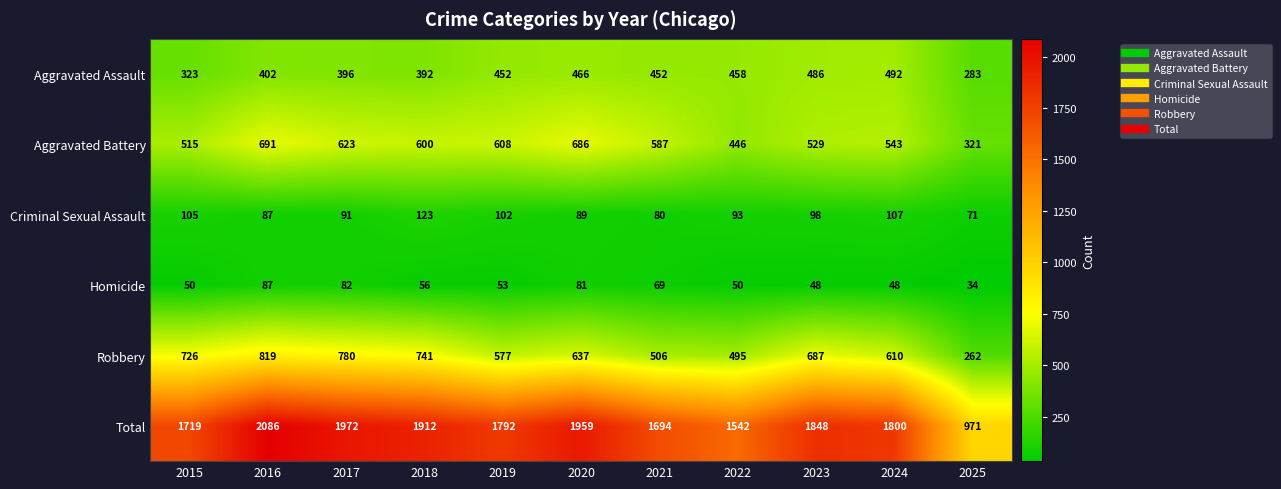

What is the sum of the Total values at 2015 and 2021?

3413